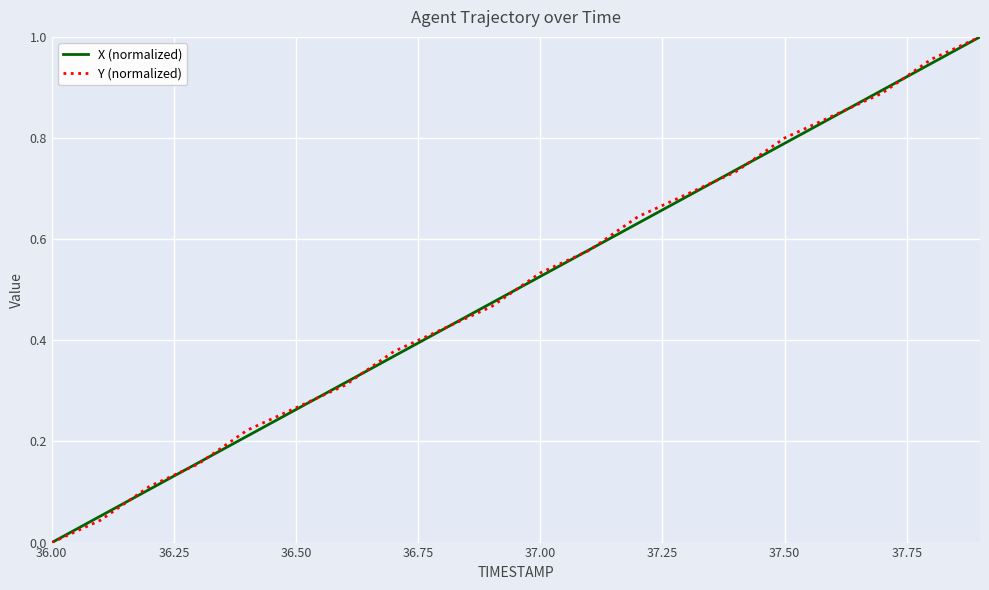

Count the number of categories in the chart.

20